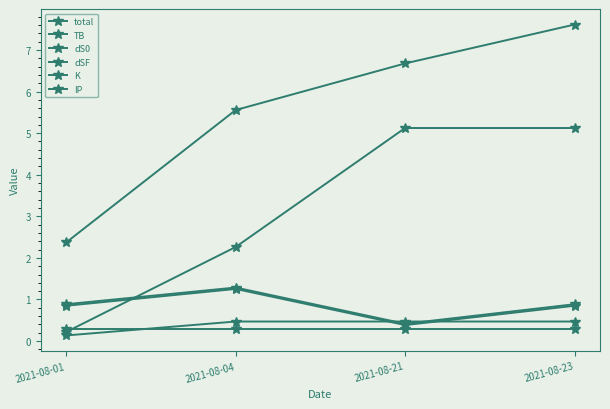

Does the chart have visible grid lines?

No